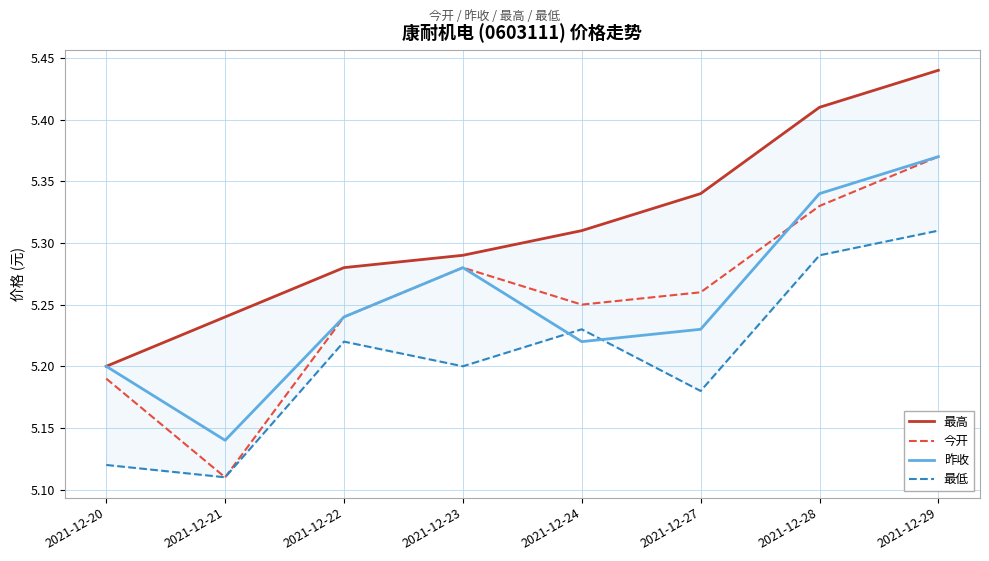

At which category does 今开 reach its first local valley?

2021-12-21